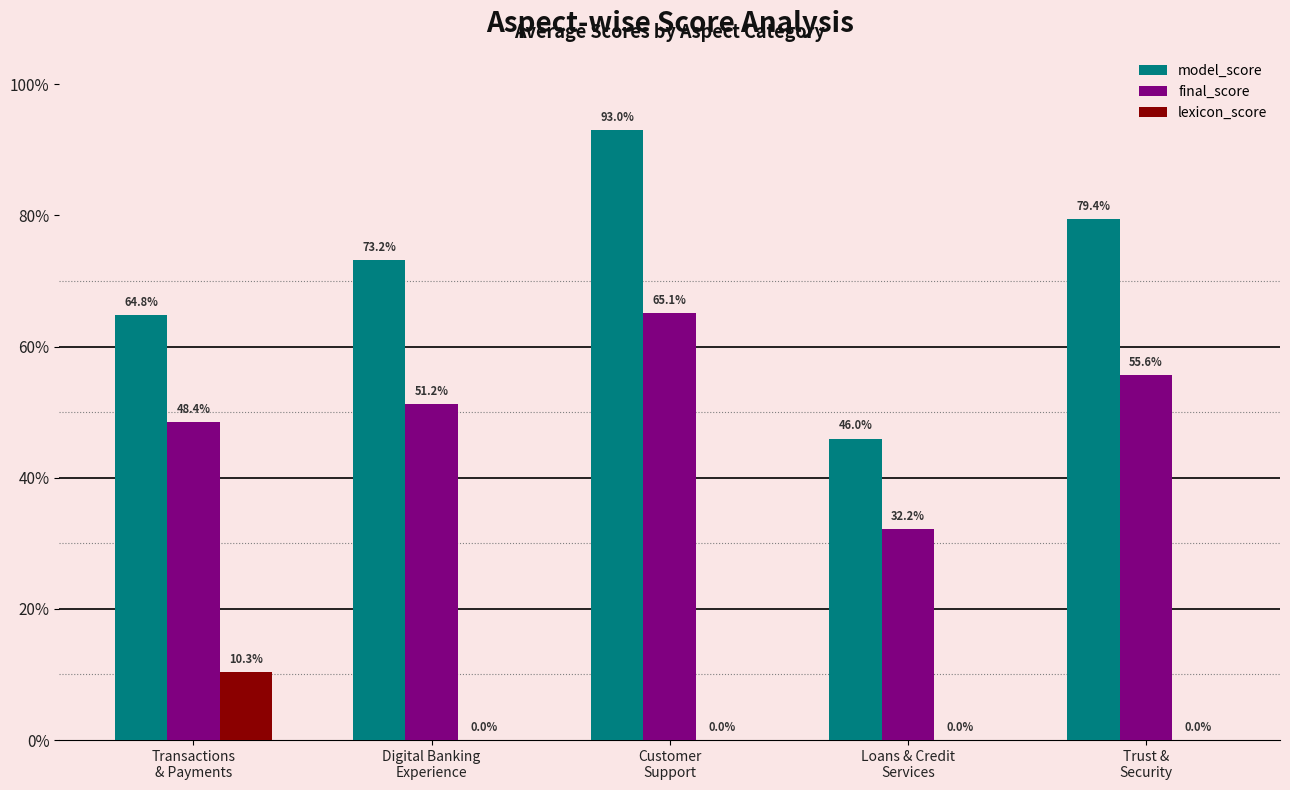

Is the value of lexicon_score at Trust &
Security greater than the value of model_score at Loans & Credit
Services?

No